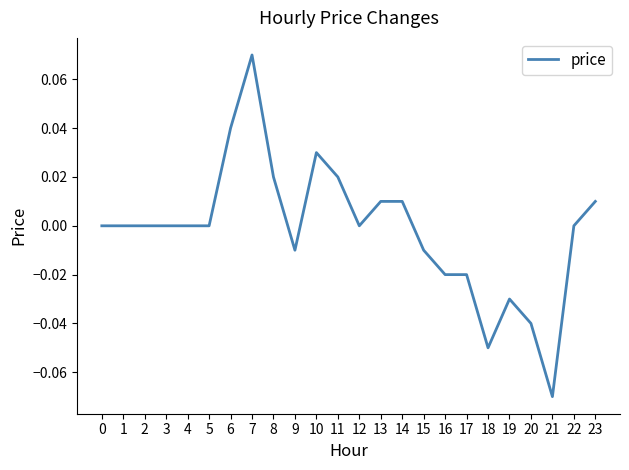

Which category has the lowest value across all series?

21